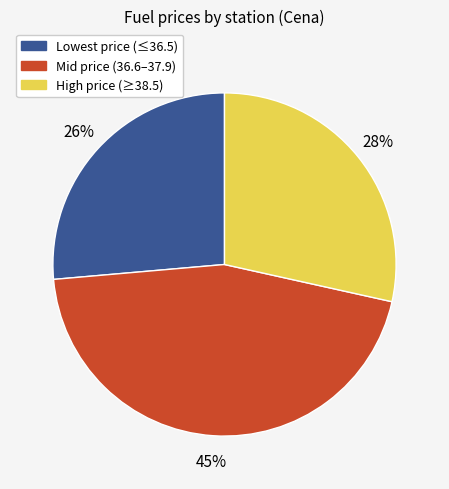

Approximately how many times larger is the value at High price (≥38.5) compared to Mid price (36.6–37.9)?

0.6